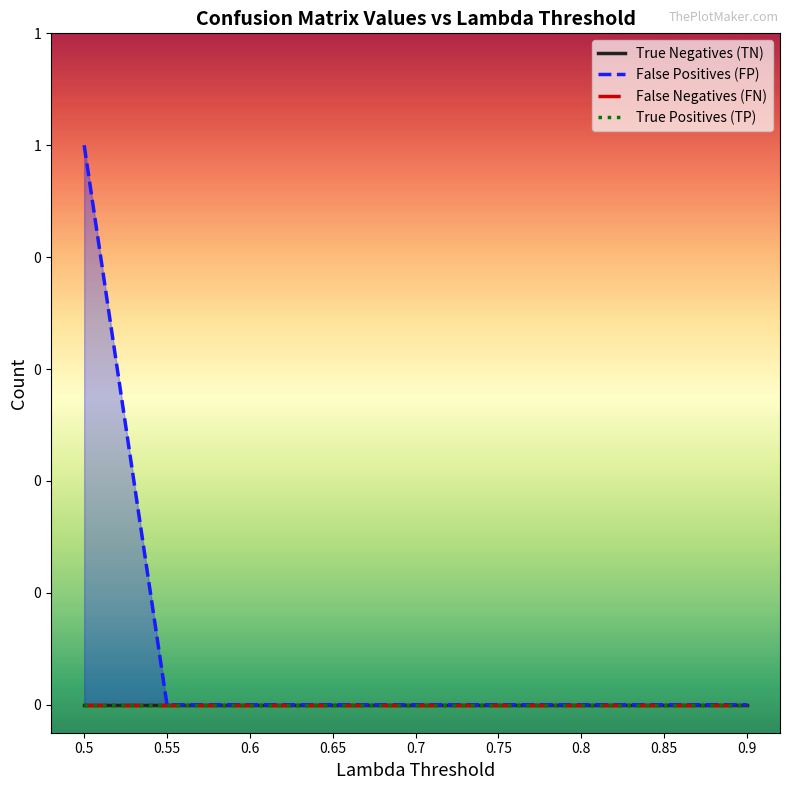

At 0.9, list the series in order from largest to smallest.

True Negatives (TN), False Positives (FP), False Negatives (FN), True Positives (TP)